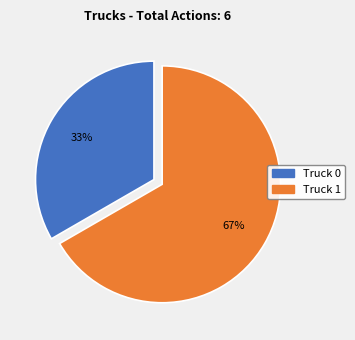

To the nearest percent, what portion does Truck 1 represent?

67%